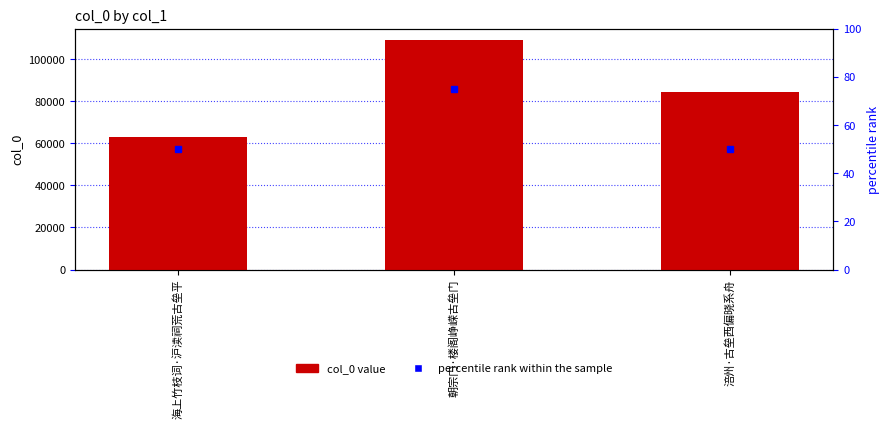

Which has a higher value, 海上竹枝词·沪渎祠荒古垒平 or 朝宗门·楼阁峥嵘古垒门?

朝宗门·楼阁峥嵘古垒门